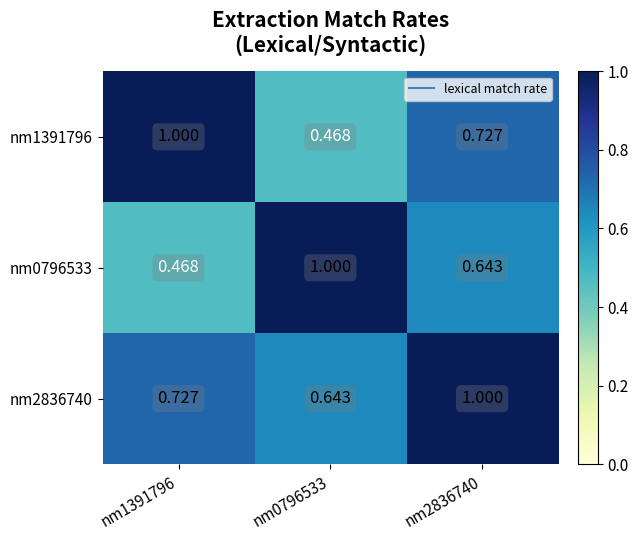

Is the value of nm2836740 at nm1391796 greater than the value of nm0796533 at nm2836740?

Yes